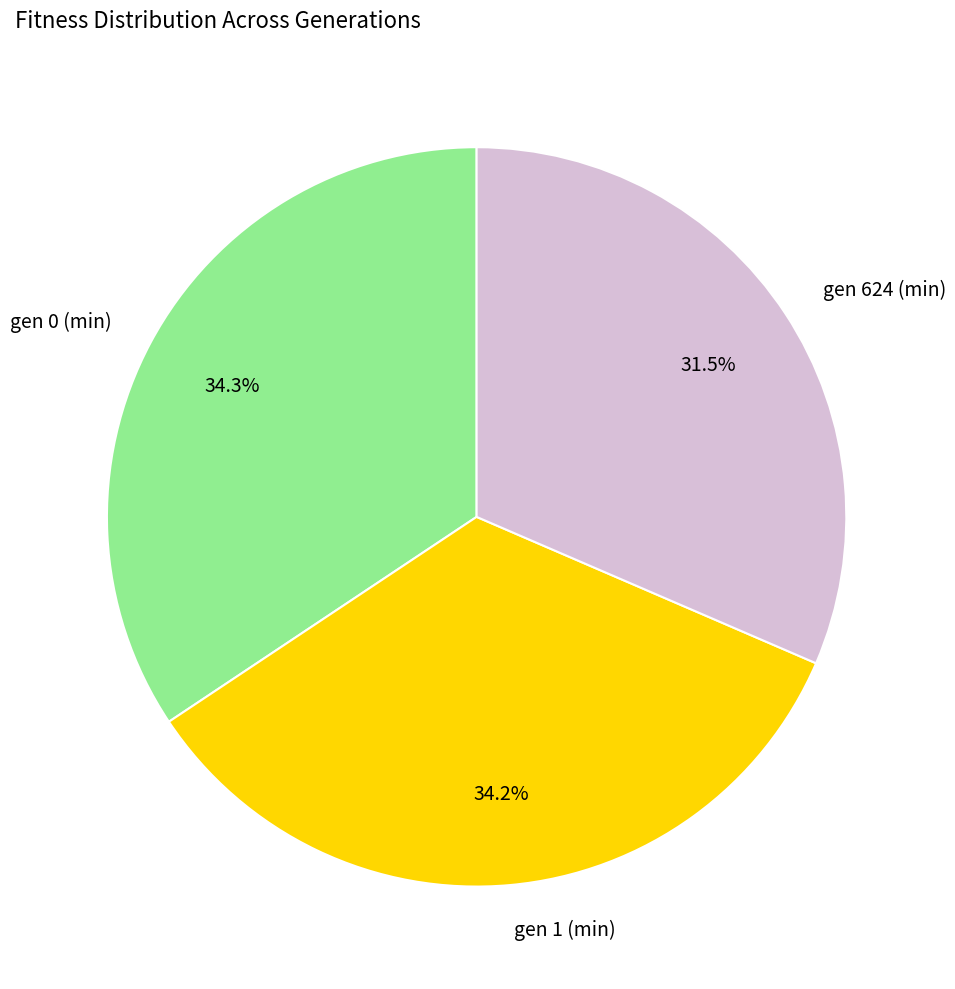

The gen 0 (min) slice represents 48% of the pie. True or false?

False